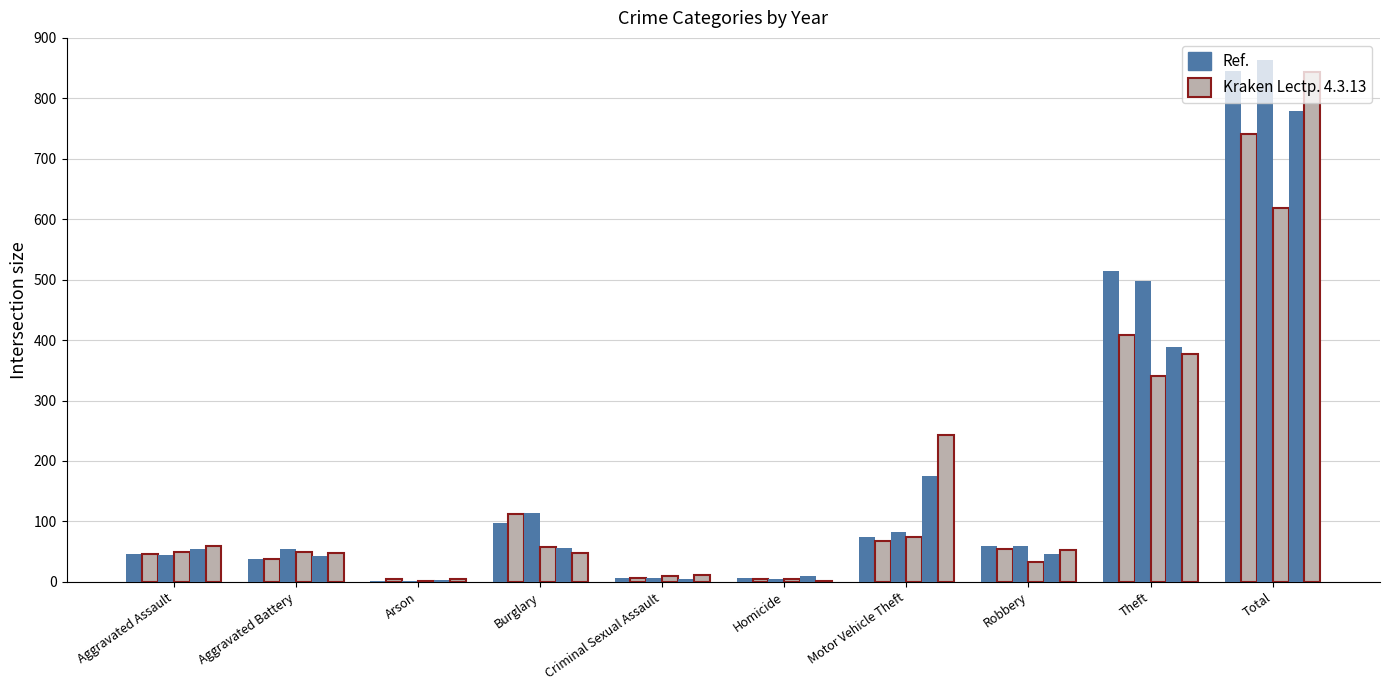

How many groups of bars are there?

10